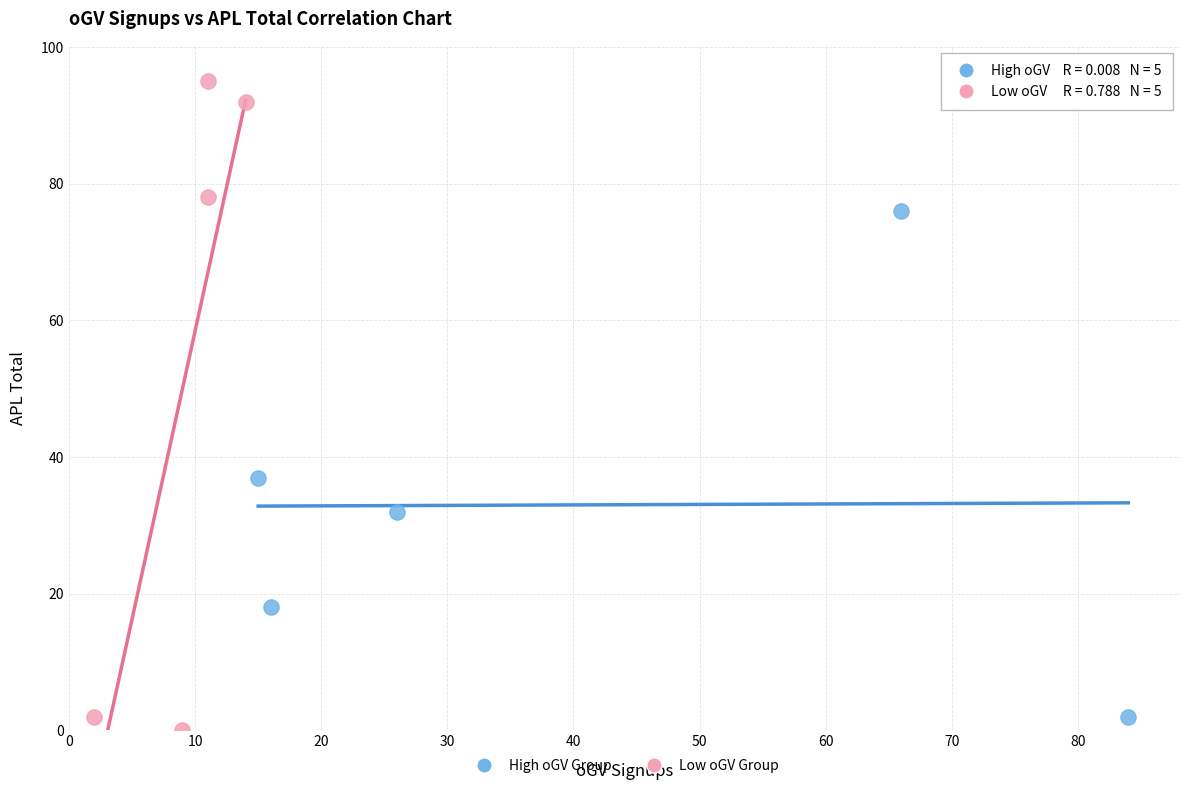

Which series reaches the maximum Y coordinate?

Low oGV Group